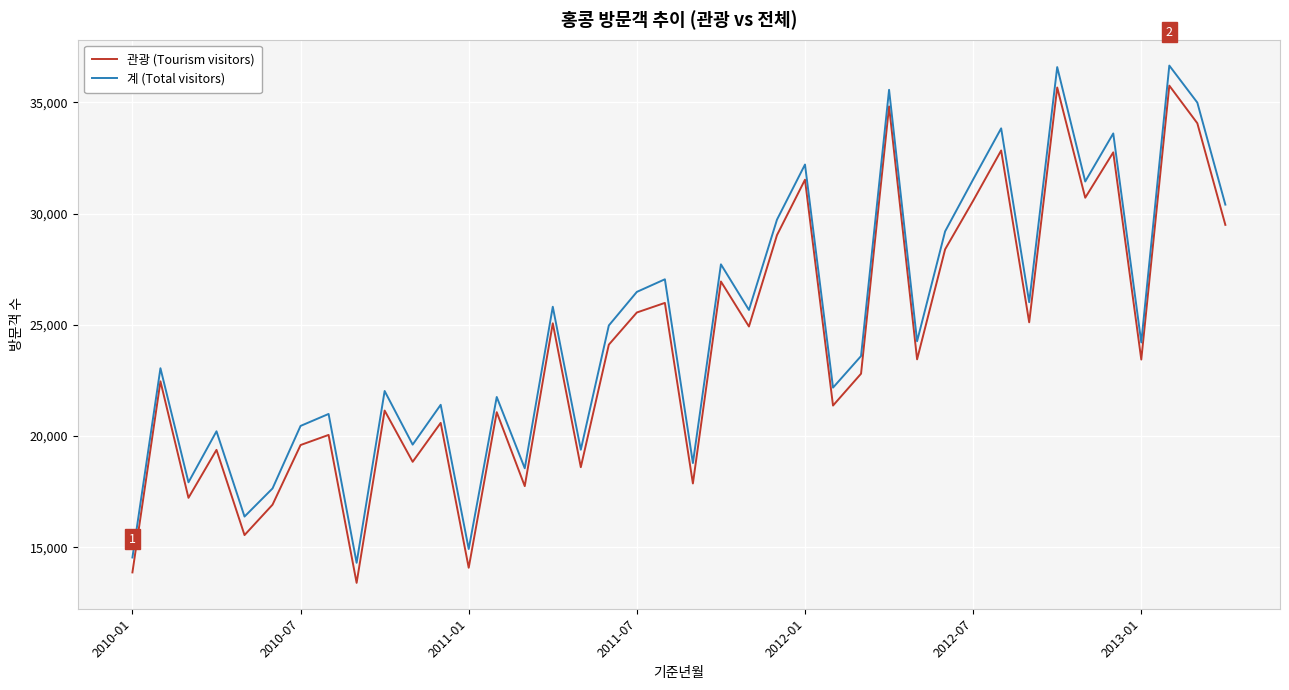

What is the smallest value displayed?

13404